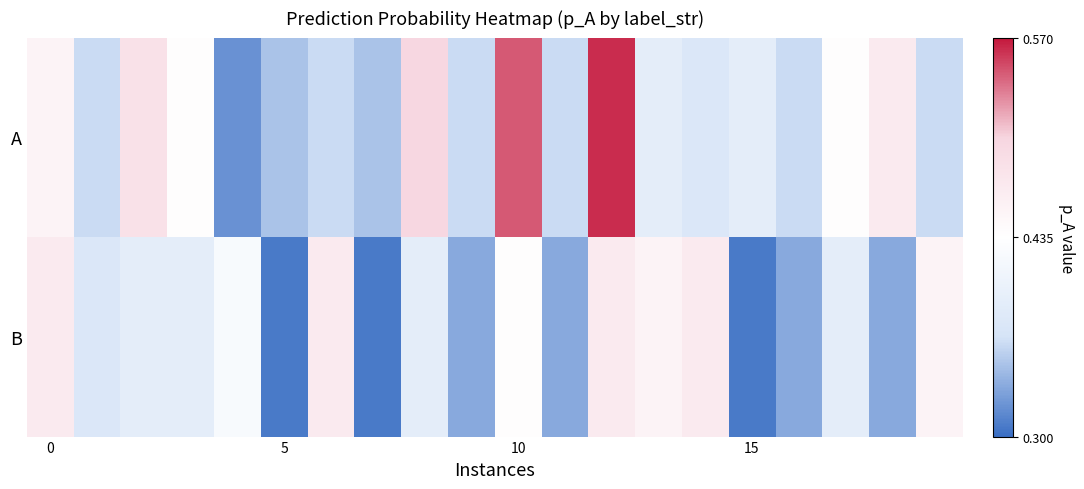

What is the smallest value displayed?

0.3